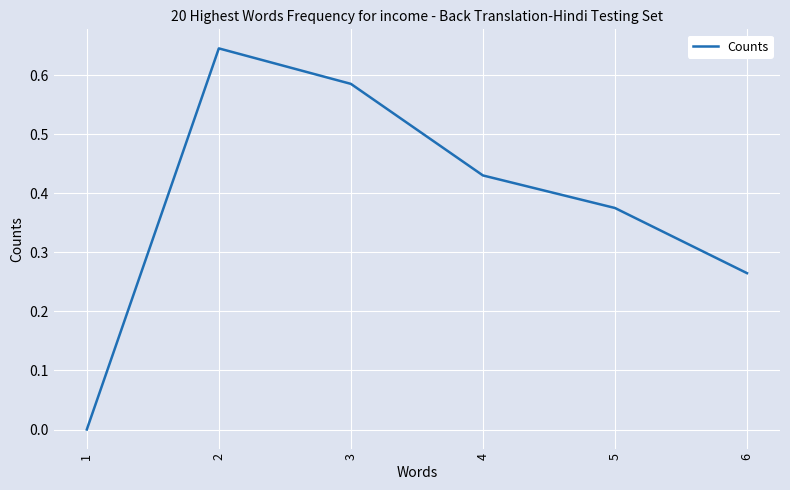

List the labels in order of value, largest first.

2, 3, 4, 5, 6, 1